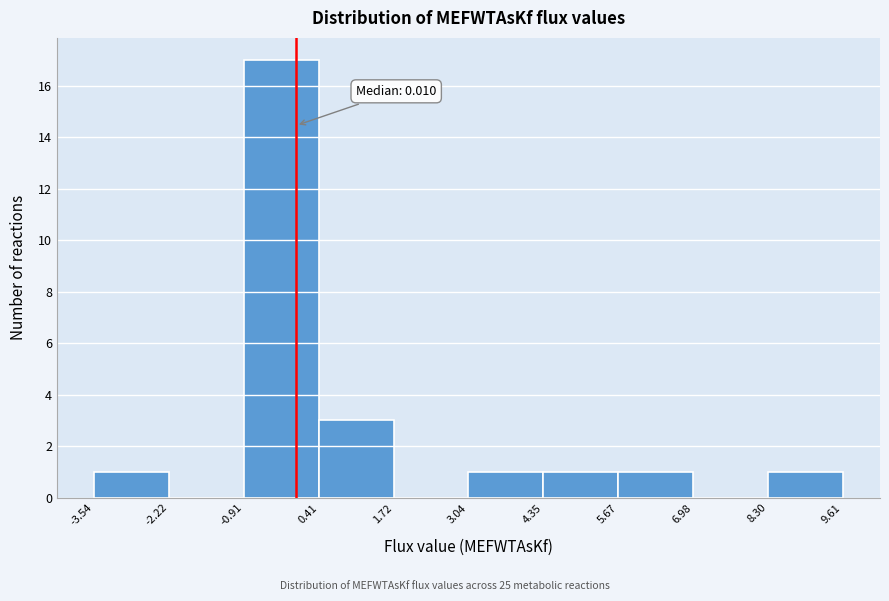

Which range on the x-axis has the tallest bar?

-0.91 to 0.41